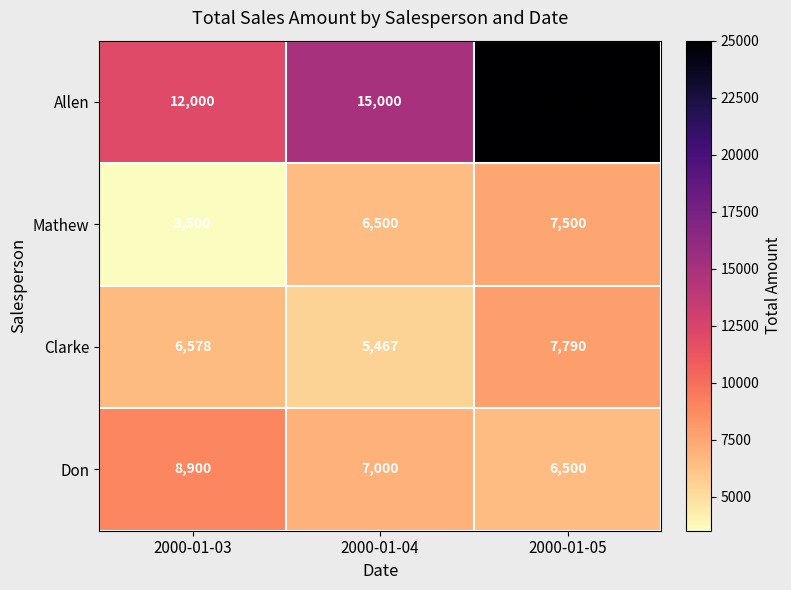

Count the Clarke values in the range 5467 to 7790.

3